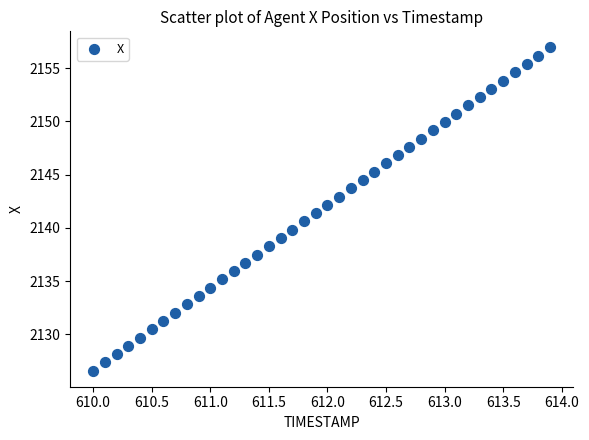

What is the range of X values (max minus min)?

3.9